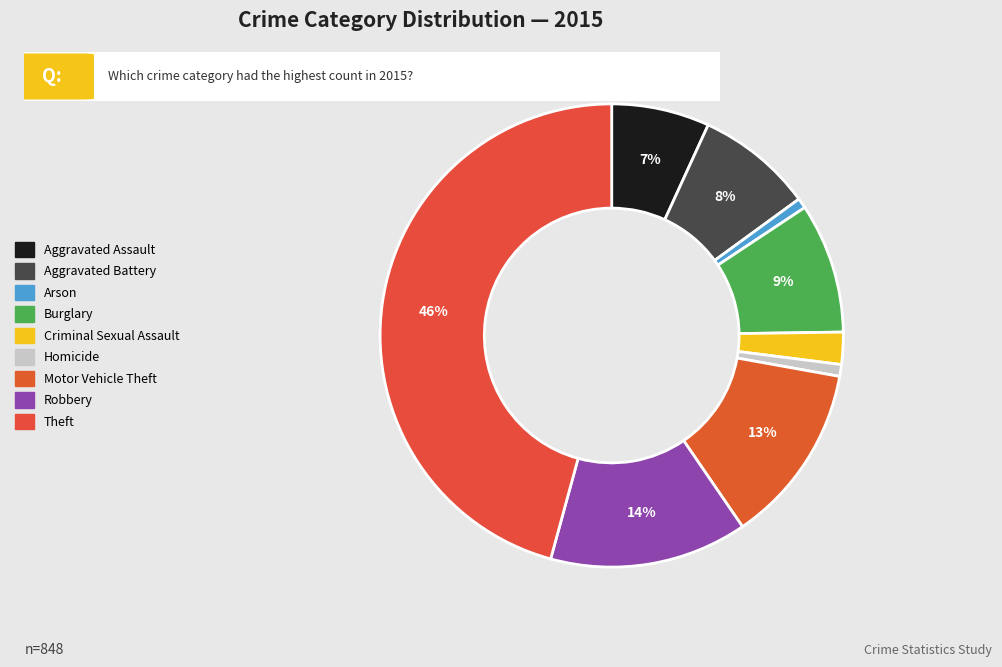

Rank the categories by value from highest to lowest.

Theft, Robbery, Motor Vehicle Theft, Burglary, Aggravated Battery, Aggravated Assault, Criminal Sexual Assault, Homicide, Arson